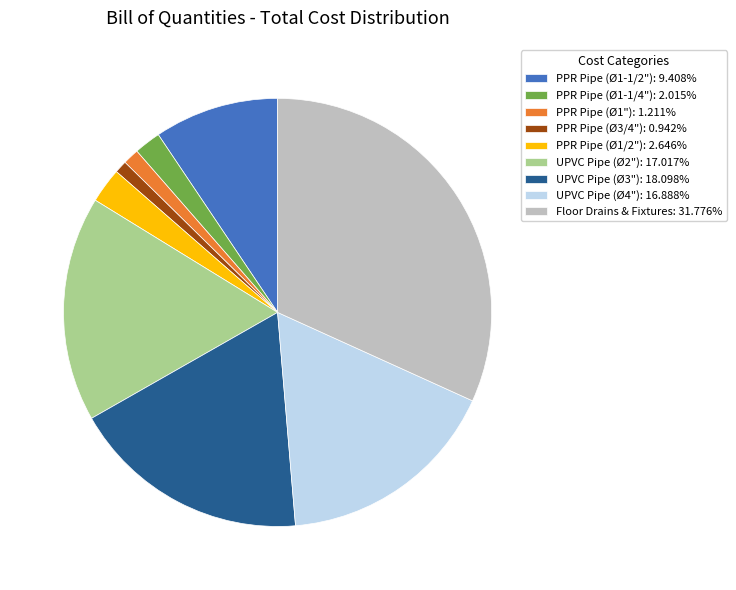

Is the sum of PPR Pipe (Ø1-1/4"): 2.015% and PPR Pipe (Ø1/2"): 2.646% greater than half?

No